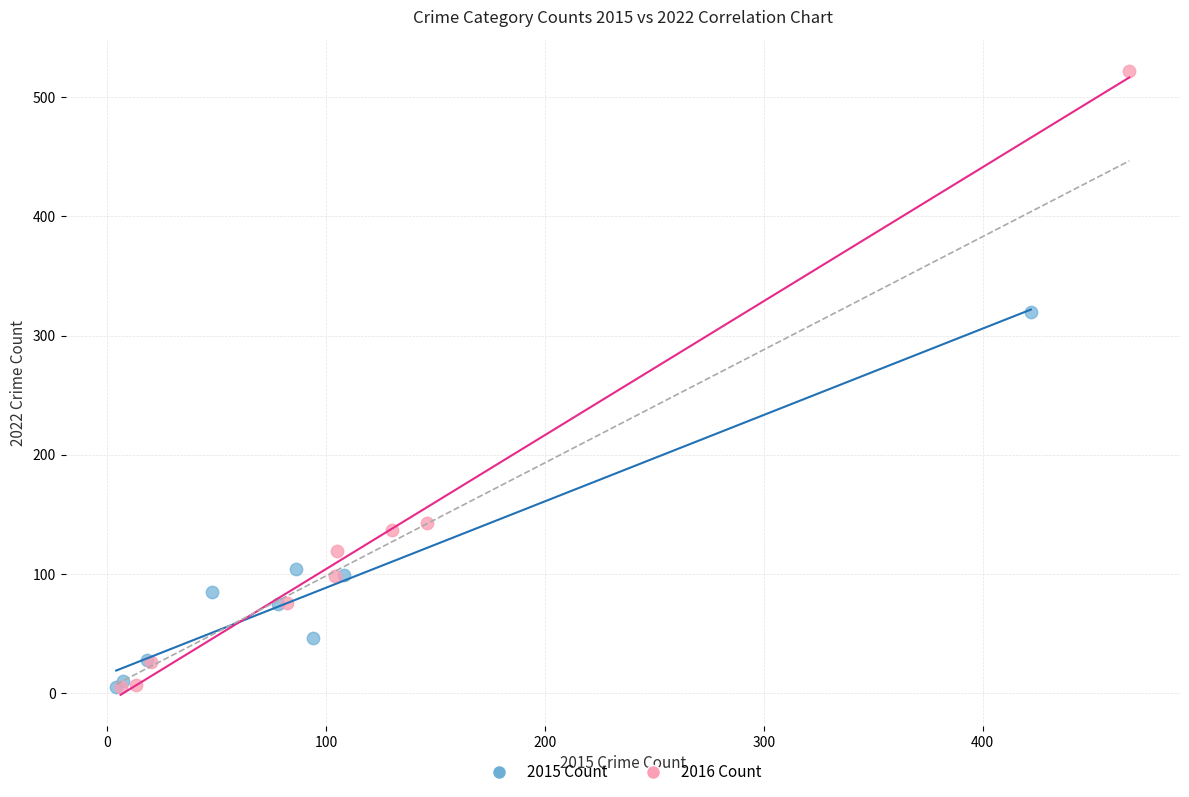

What are all the series names shown in the legend?

2015 Count, 2016 Count